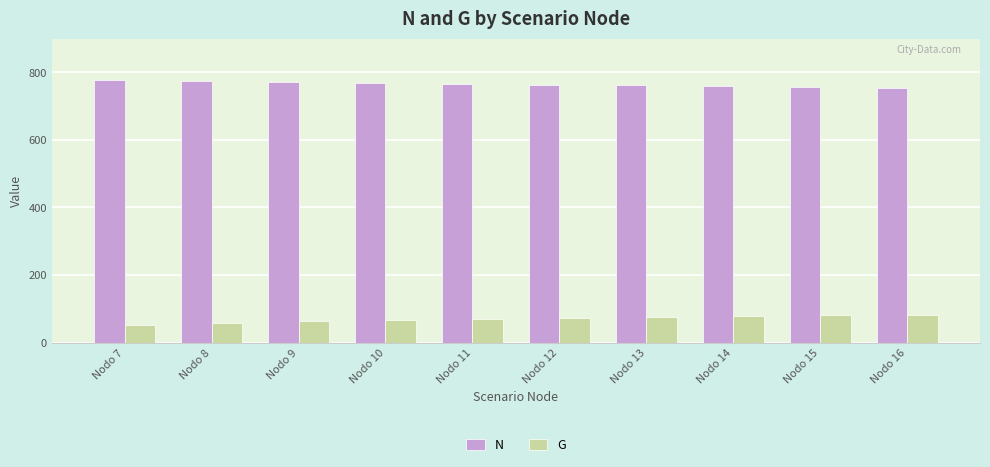

What is the difference between the highest and lowest values at Nodo 11?

695.8